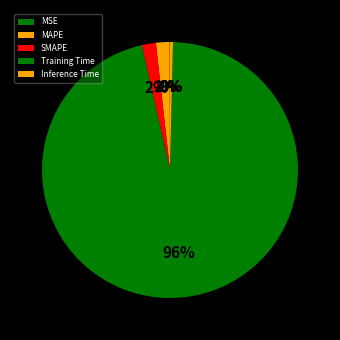

What is the largest slice in the pie chart?

Training Time